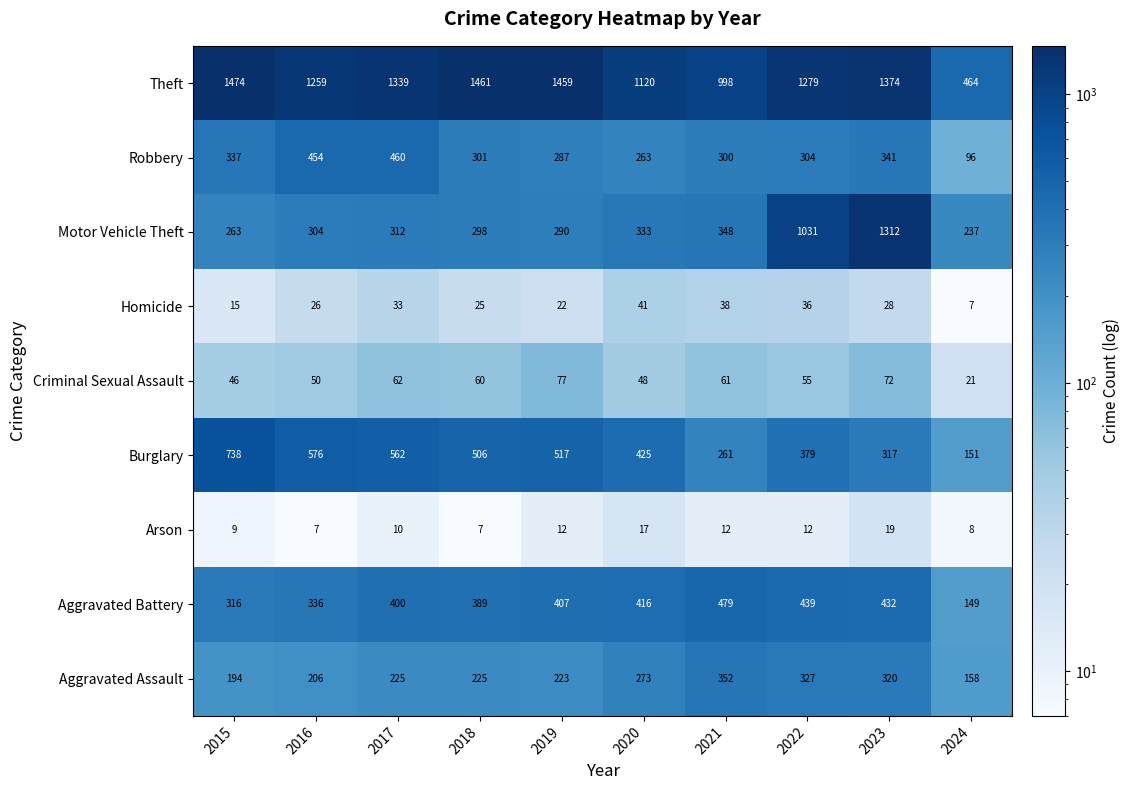

What is the sum of the Burglary values at 2021 and 2020?

686